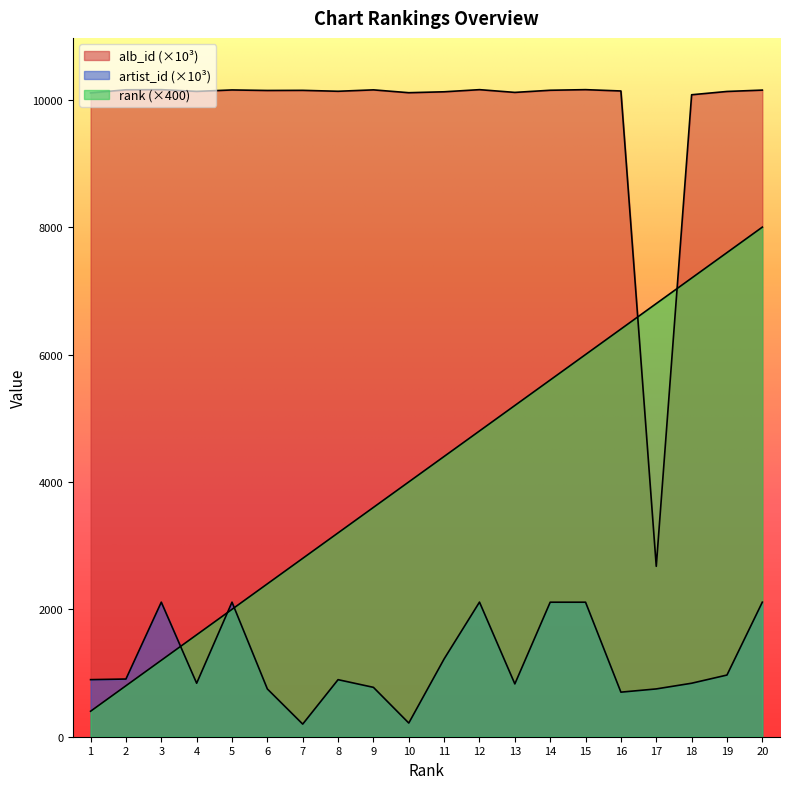

What are all the series names shown in the legend?

rank, artist_id, alb_id